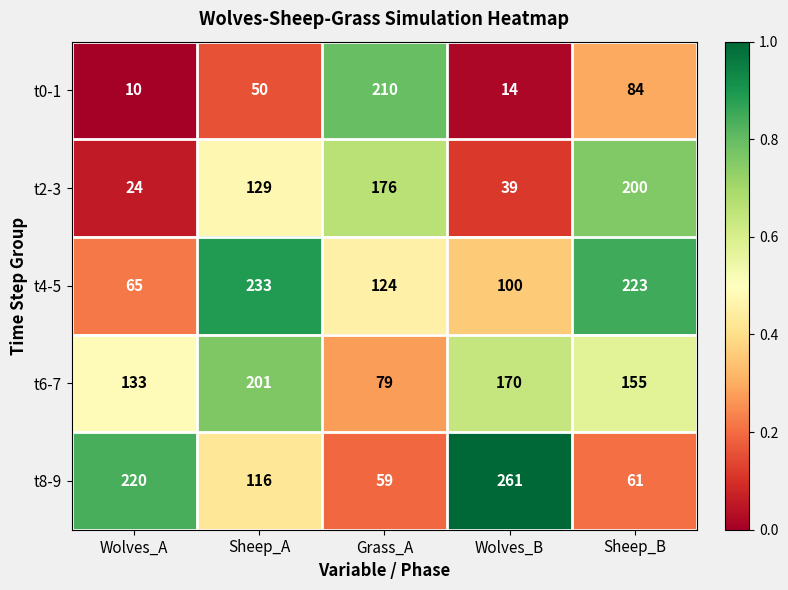

Between Sheep_A and Grass_A, which series saw the biggest shift?

t0-1